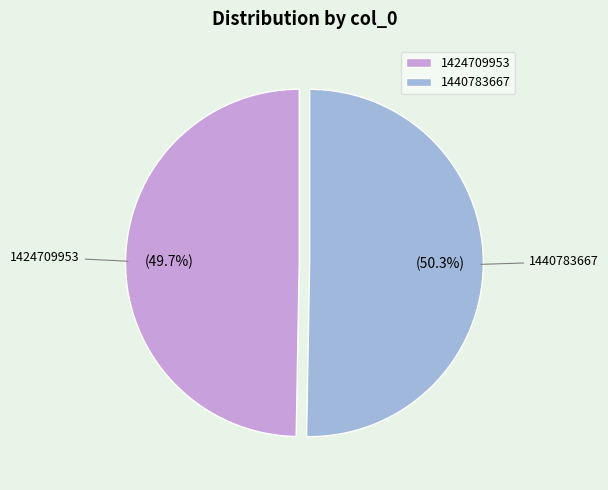

Do 1424709953 and 1440783667 together represent more than half of the pie?

Yes